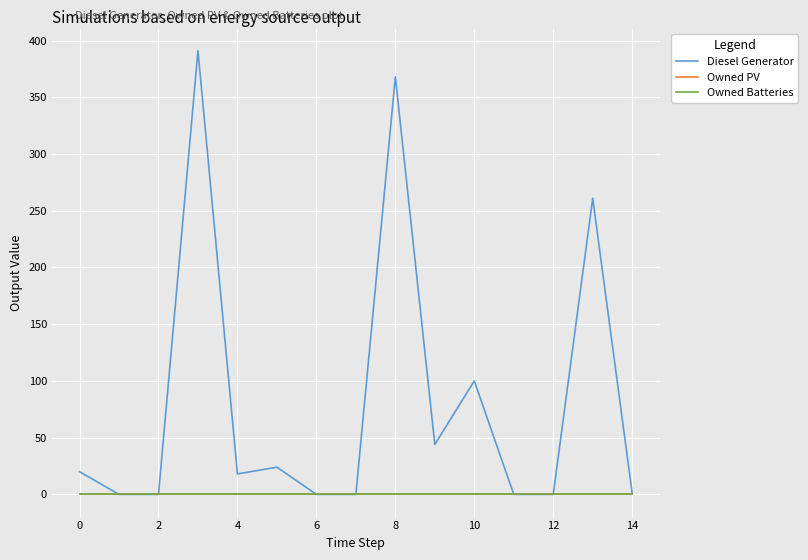

Does the chart have visible grid lines?

Yes